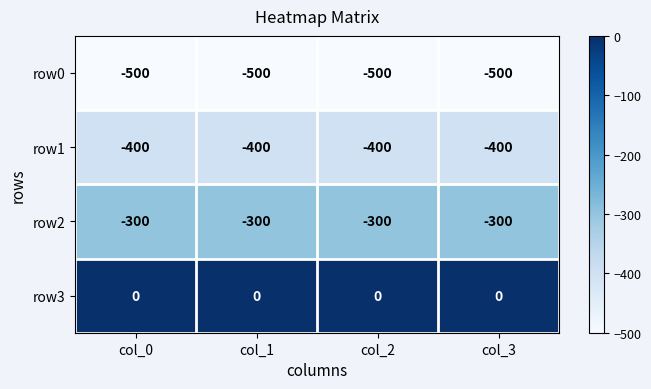

What is the spread (max minus min) of values at col_0?

500